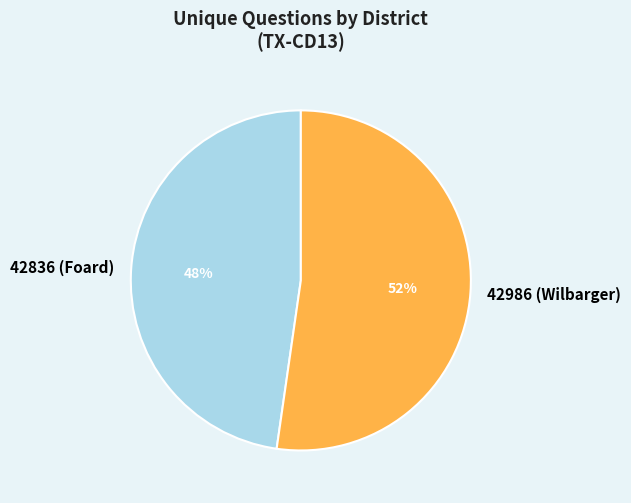

What is the smallest slice in the pie chart?

42836 (Foard)